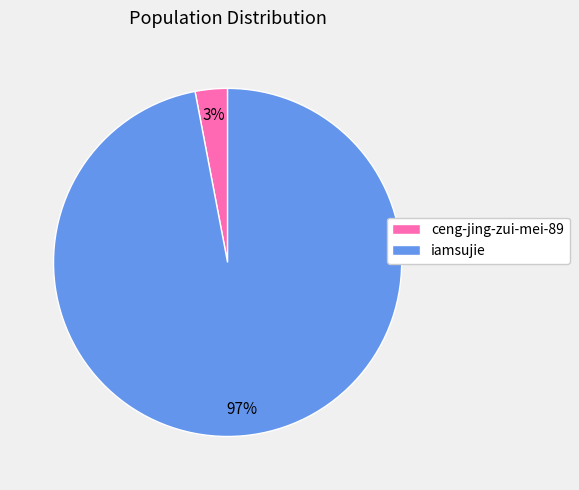

Is the sum of iamsujie and ceng-jing-zui-mei-89 greater than half?

Yes